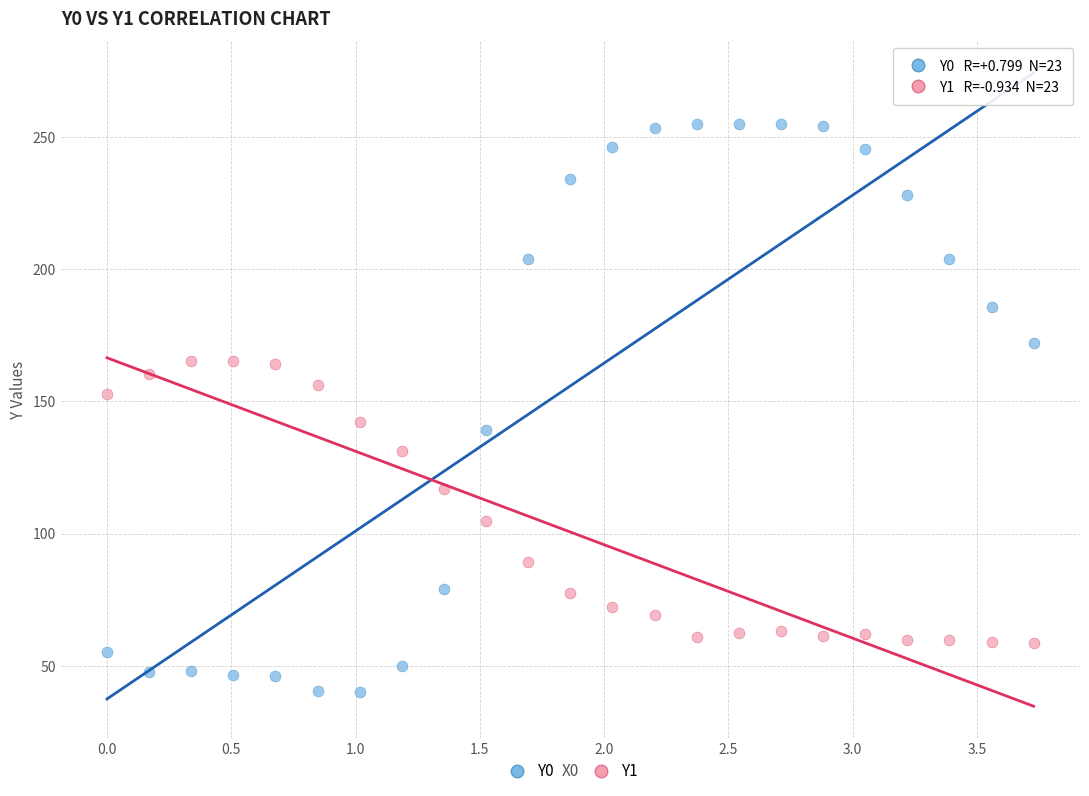

What are all the series names shown in the legend?

Y0, Y1